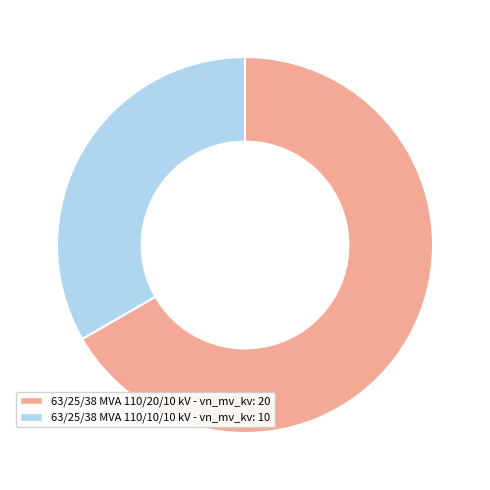

Rank the categories by value from lowest to highest.

63/25/38 MVA 110/10/10 kV, 63/25/38 MVA 110/20/10 kV